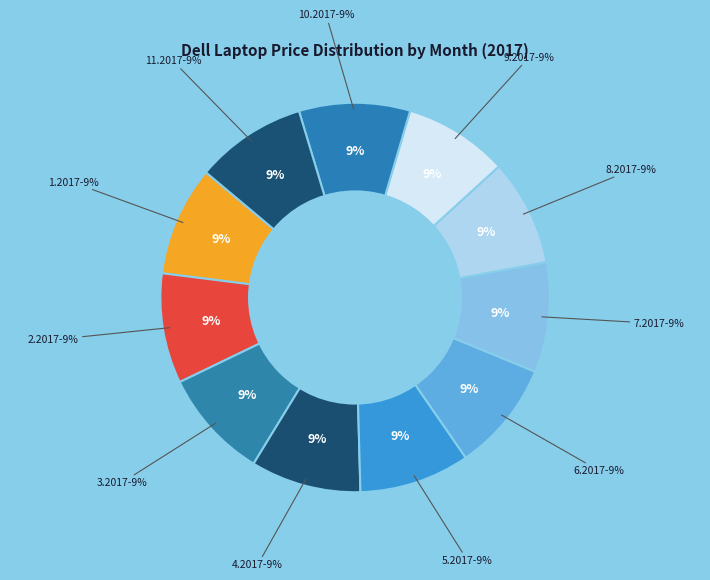

Does 9.2017 account for over 50% of the chart?

No